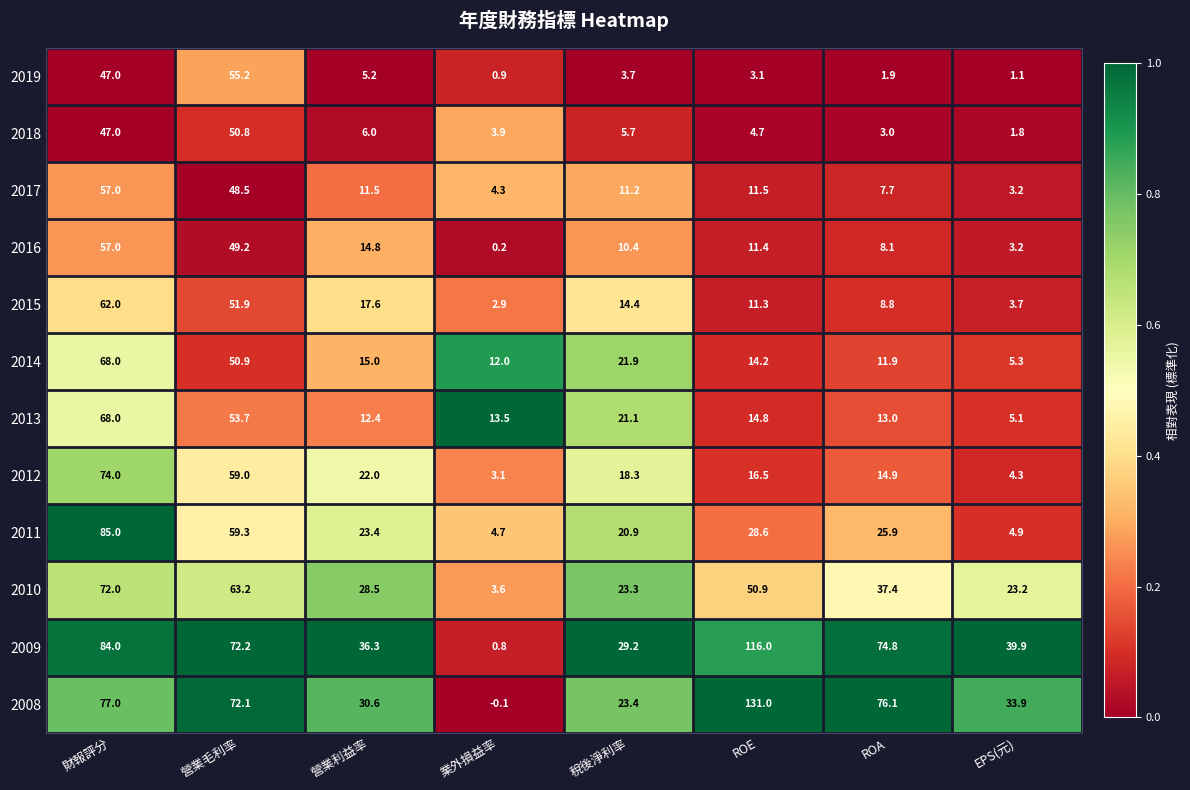

At which category does the chart reach its minimum across all series?

業外損益率